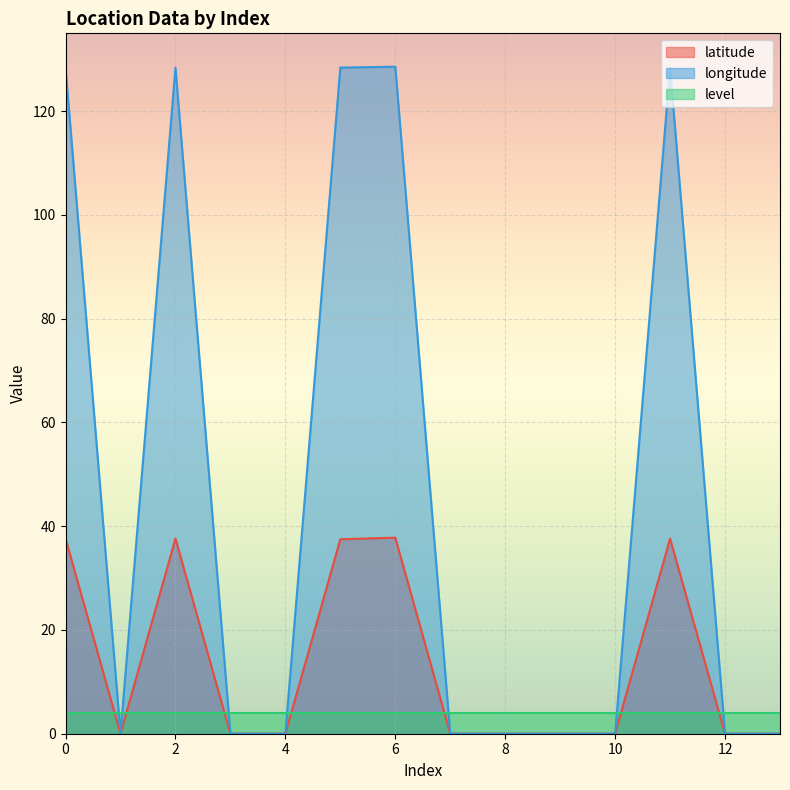

True or false: latitude and longitude intersect in this chart.

False